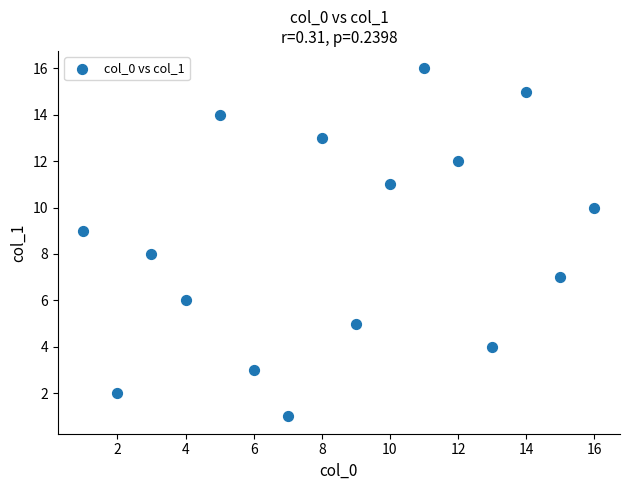

What is the range of Y values (max minus min)?

15